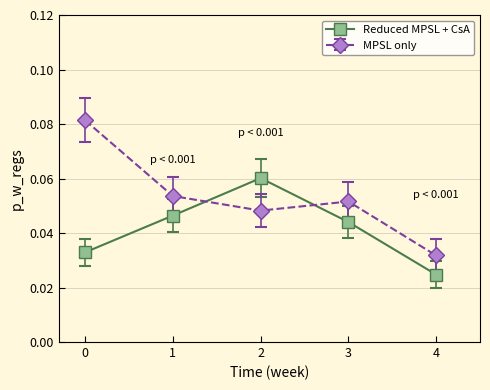

Rank the series at 4 from lowest to highest value.

Reduced MPSL + CsA, MPSL only